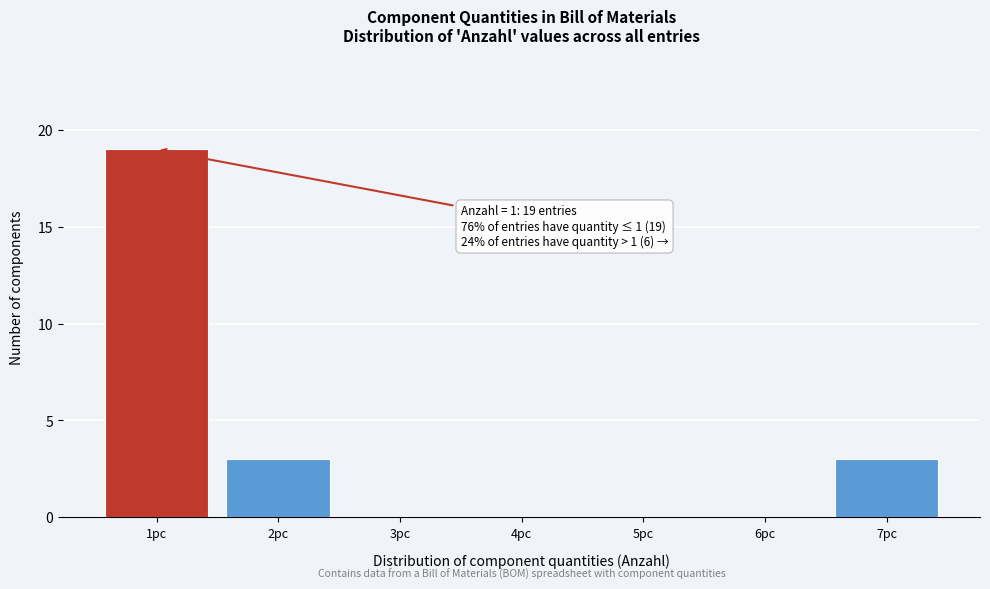

Which range on the x-axis has the tallest bar?

0.5 to 1.5